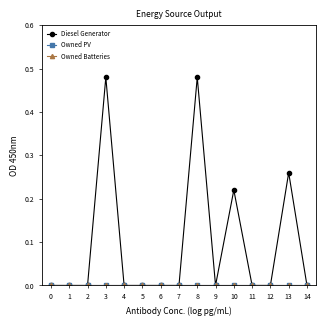

How many interior local peaks does the Diesel Generator series have?

4